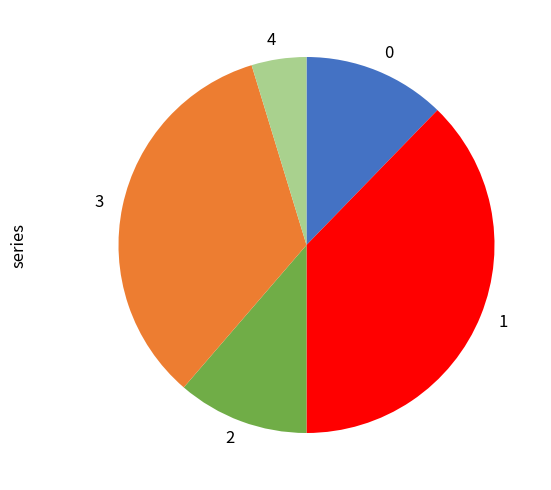

Is there any slice that represents more than half of the pie?

No